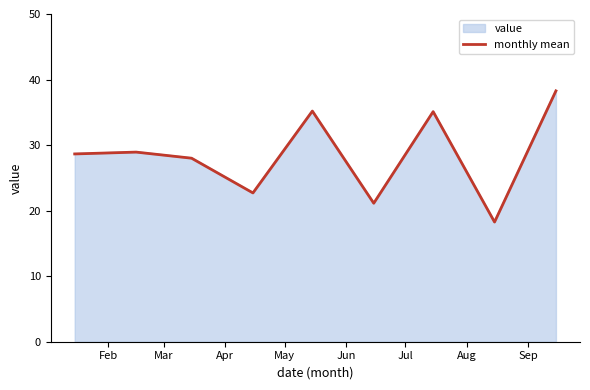

What is the difference between the maximum and second lowest values?

17.1